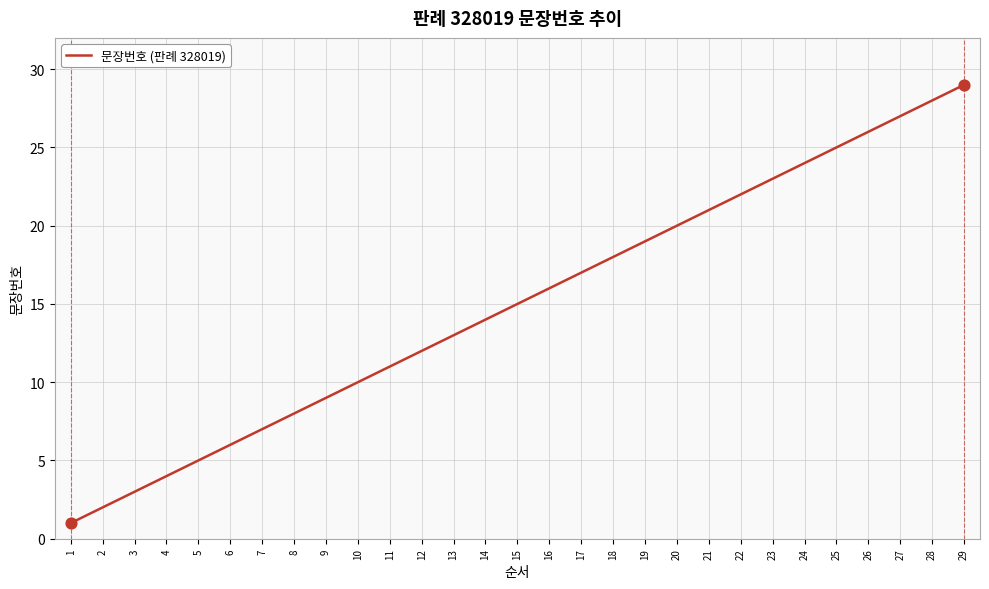

Approximately how many times larger is the value at 26 compared to 28?

0.9